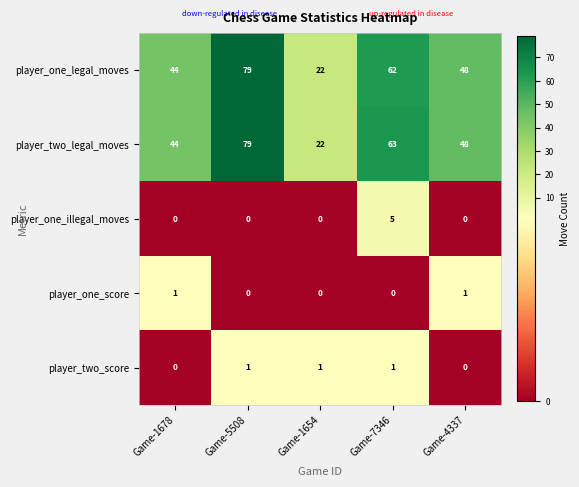

What is the difference between the maximum and second lowest values in the player_one_illegal_moves series?

5